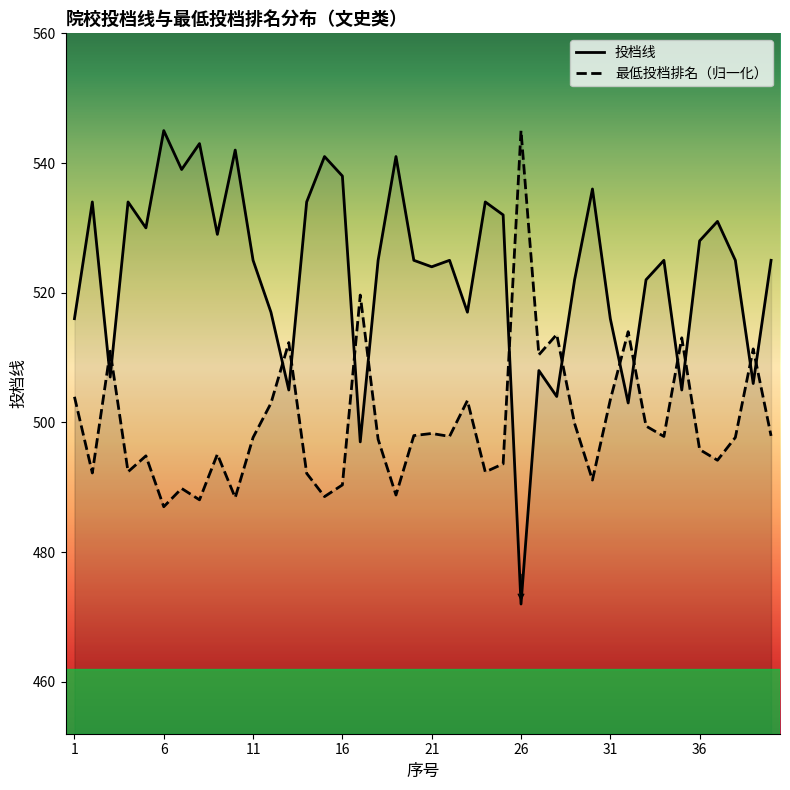

List the series in order of their overall mean, highest first.

投档线, 最低投档排名（归一化）